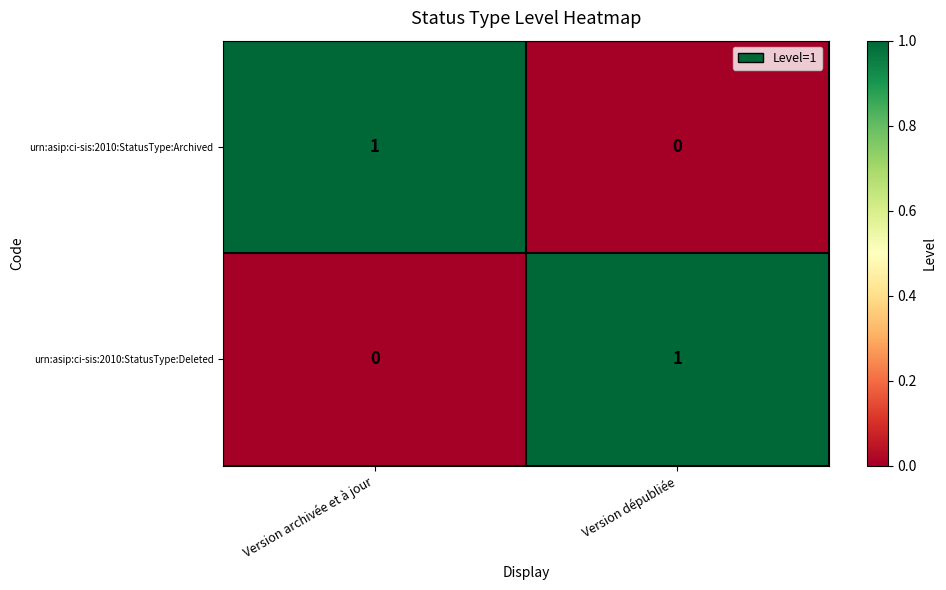

True or false: urn:asip:ci-sis:2010:StatusType:Deleted has a value of 0 at Version archivée et à jour.

True